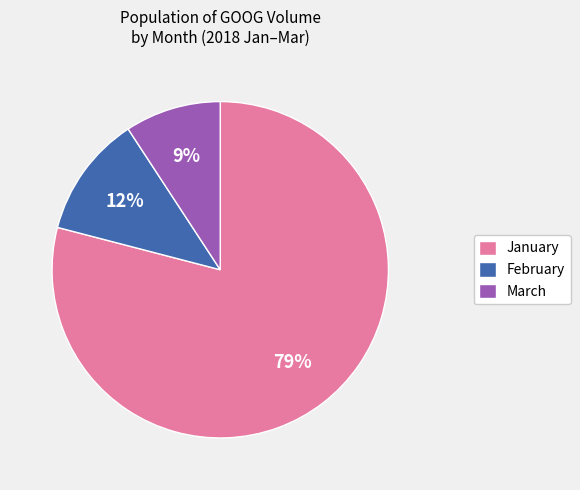

Rank the categories by value from lowest to highest.

March, February, January